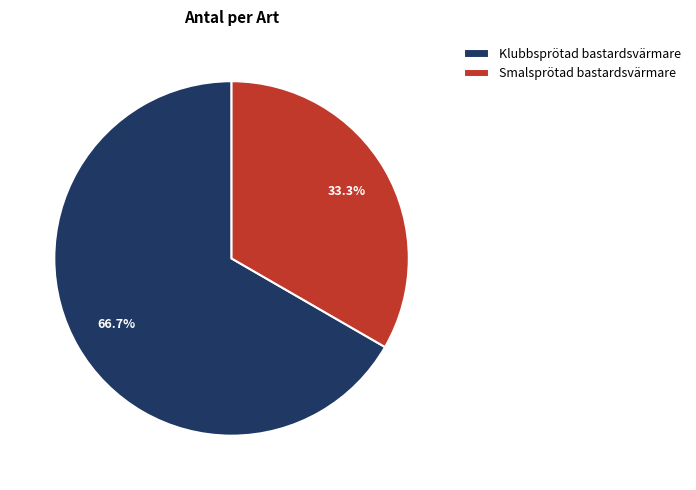

What portion of the pie excludes Smalsprötad bastardsvärmare?

66.7%